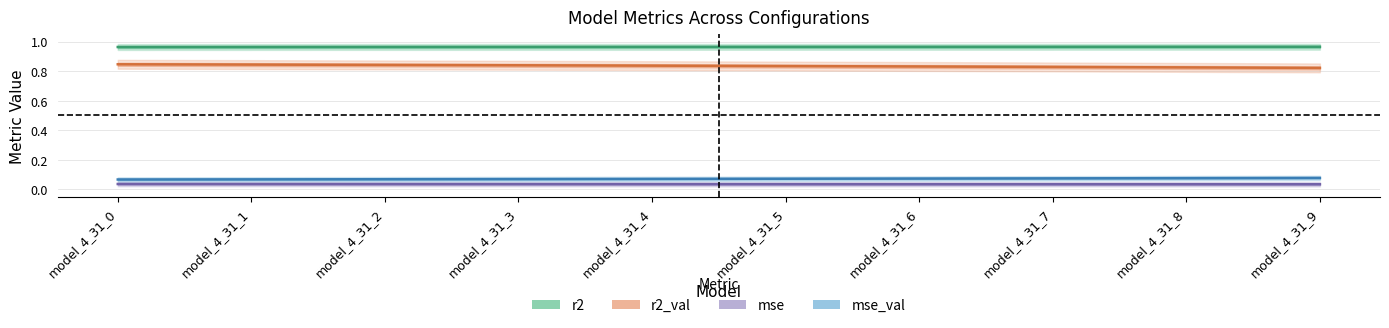

Read the r2_val value at model_4_31_8.

0.8